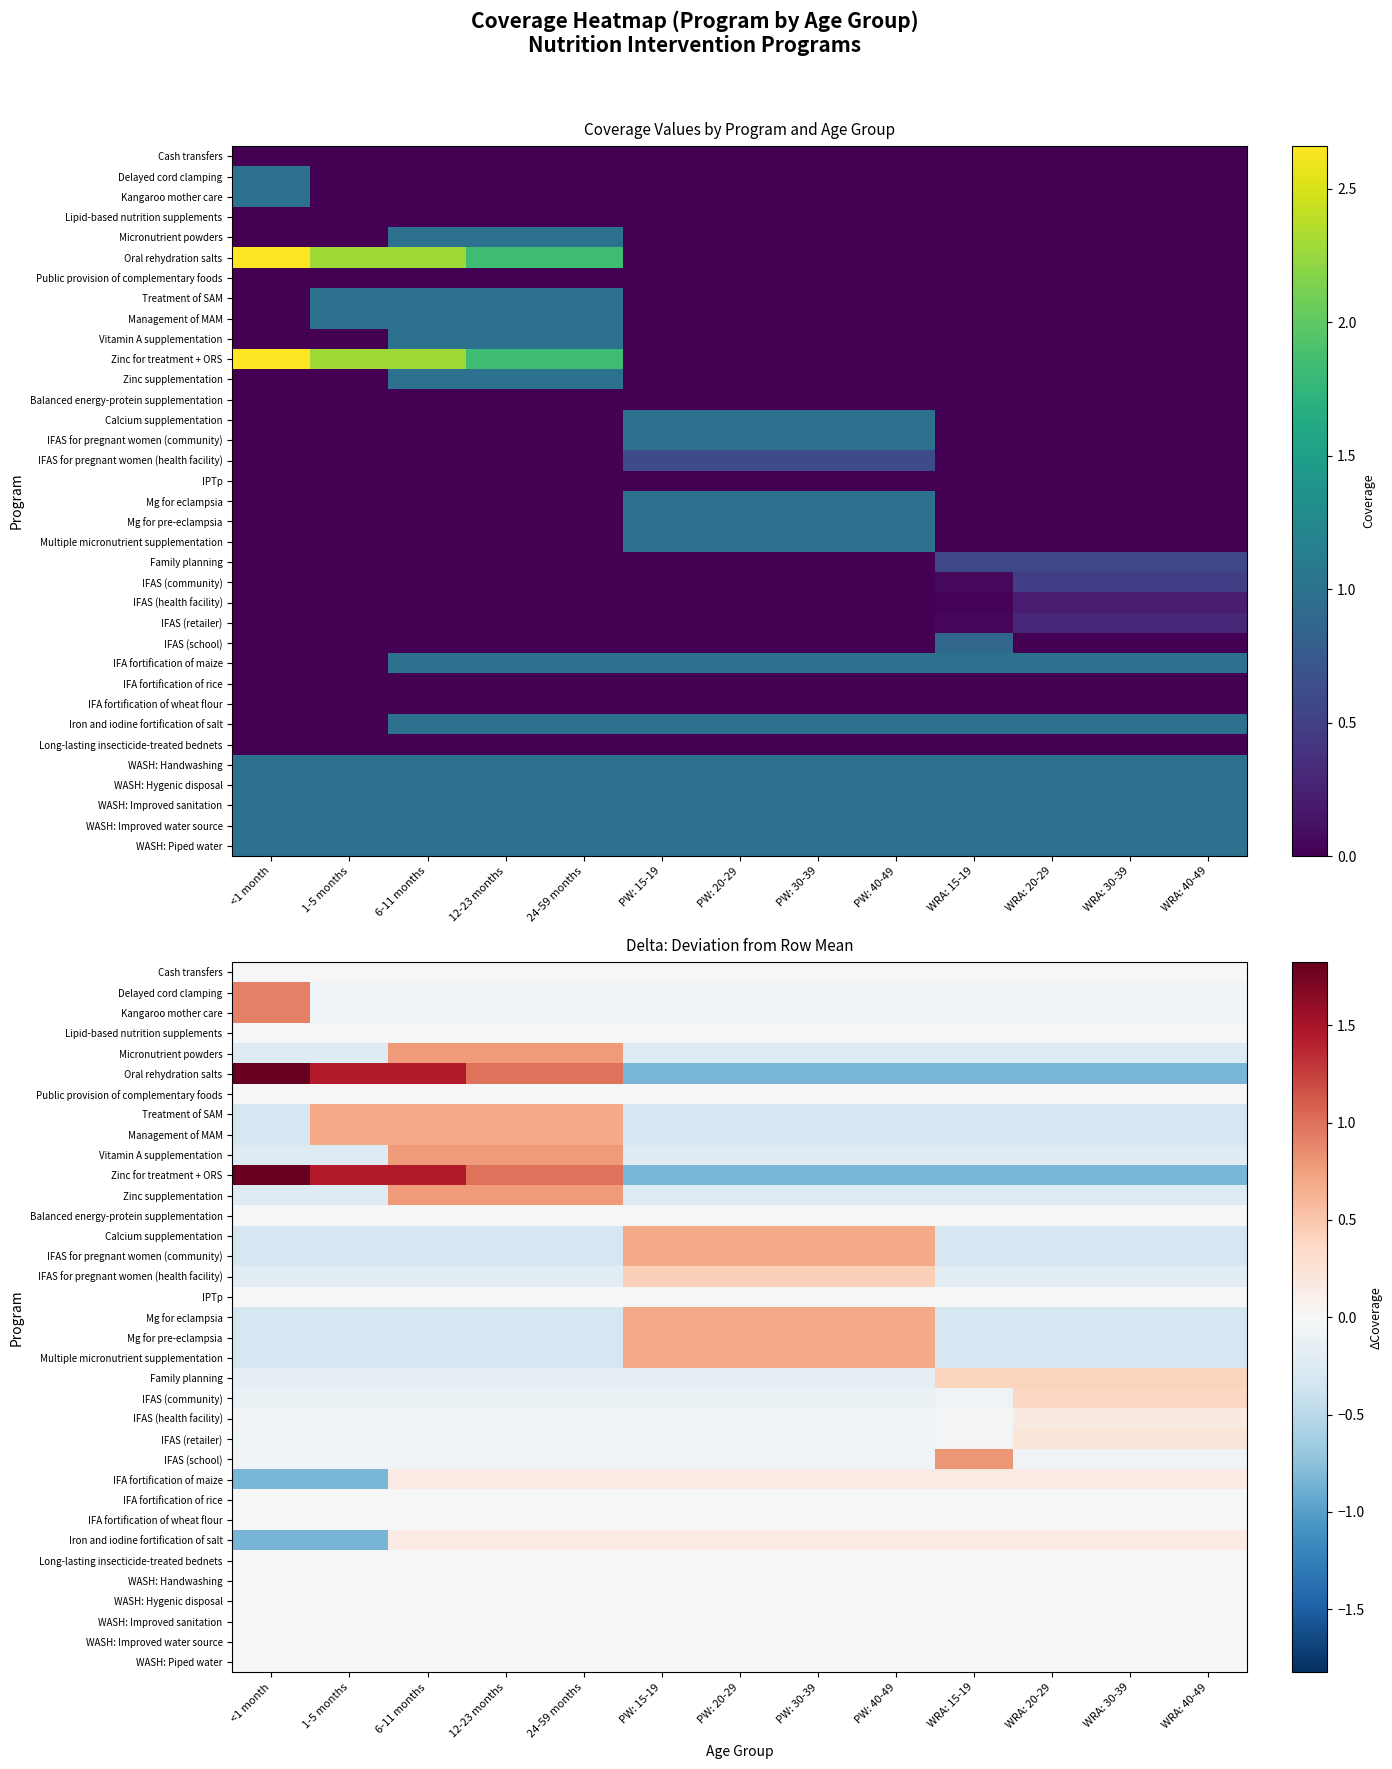

At which label does Multiple micronutrient supplementation first exceed 0?

PW: 15-19